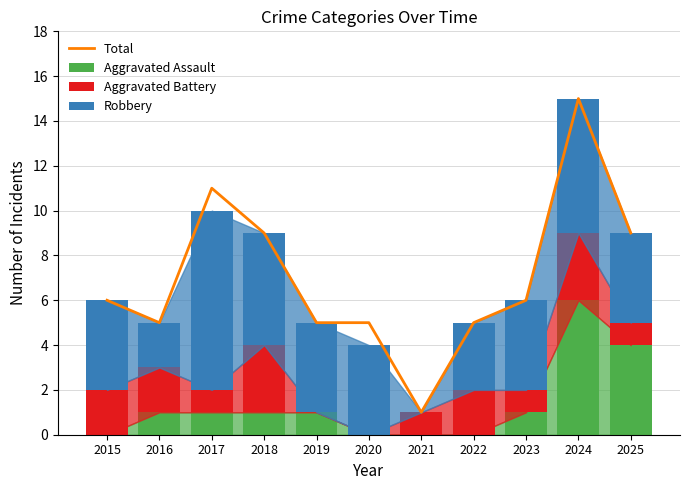

What are all the series names shown in the legend?

Total, Aggravated Assault, Aggravated Battery, Robbery